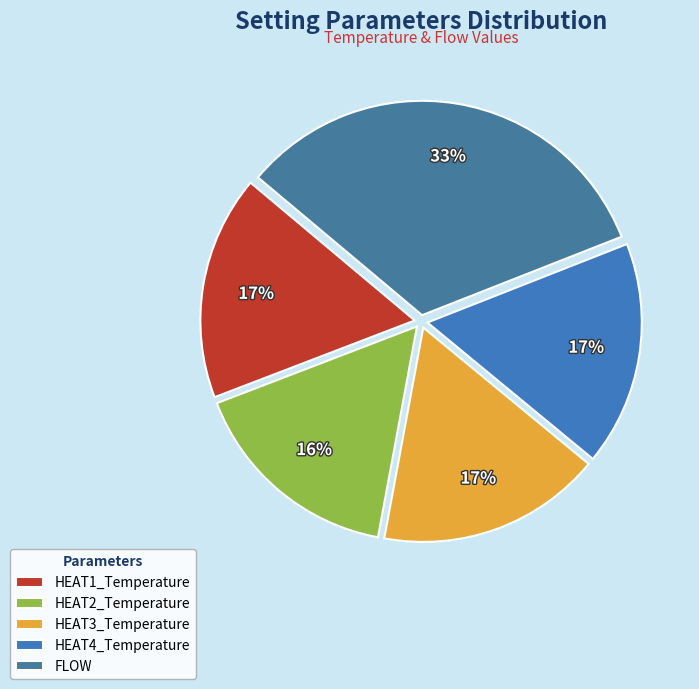

What is the smallest slice in the pie chart?

HEAT2_Temperature